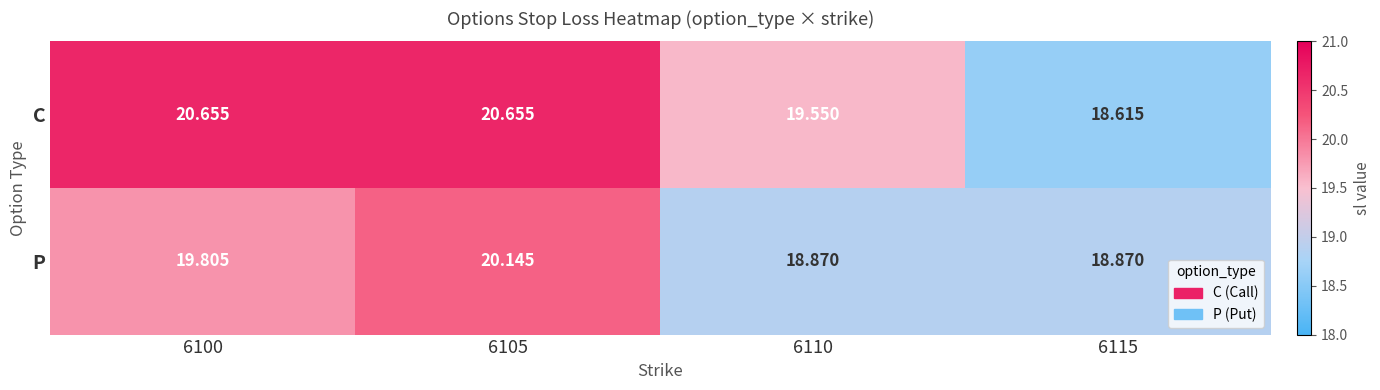

Is the value of C at 6105 greater than the value of P at 6110?

Yes